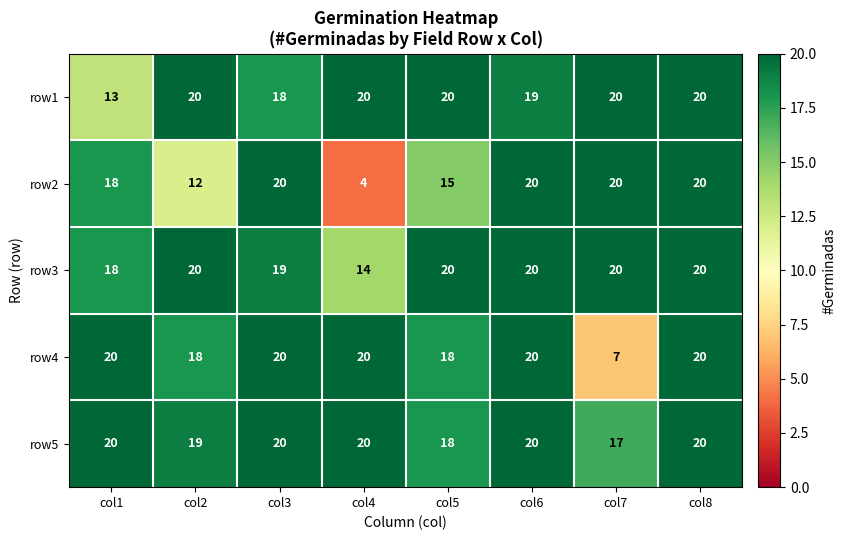

Where is row3 nearest to the value 17?

col1